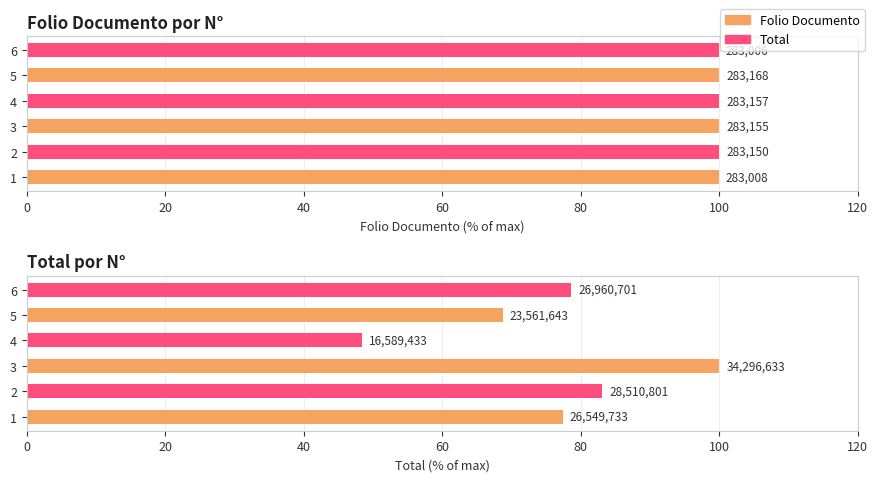

Reading left to right, list all the values displayed in this chart.

Folio Documento: 99.9	100.0	100.0	100.0	100.0	99.9
Total: 77.4	83.1	100.0	48.4	68.7	78.6